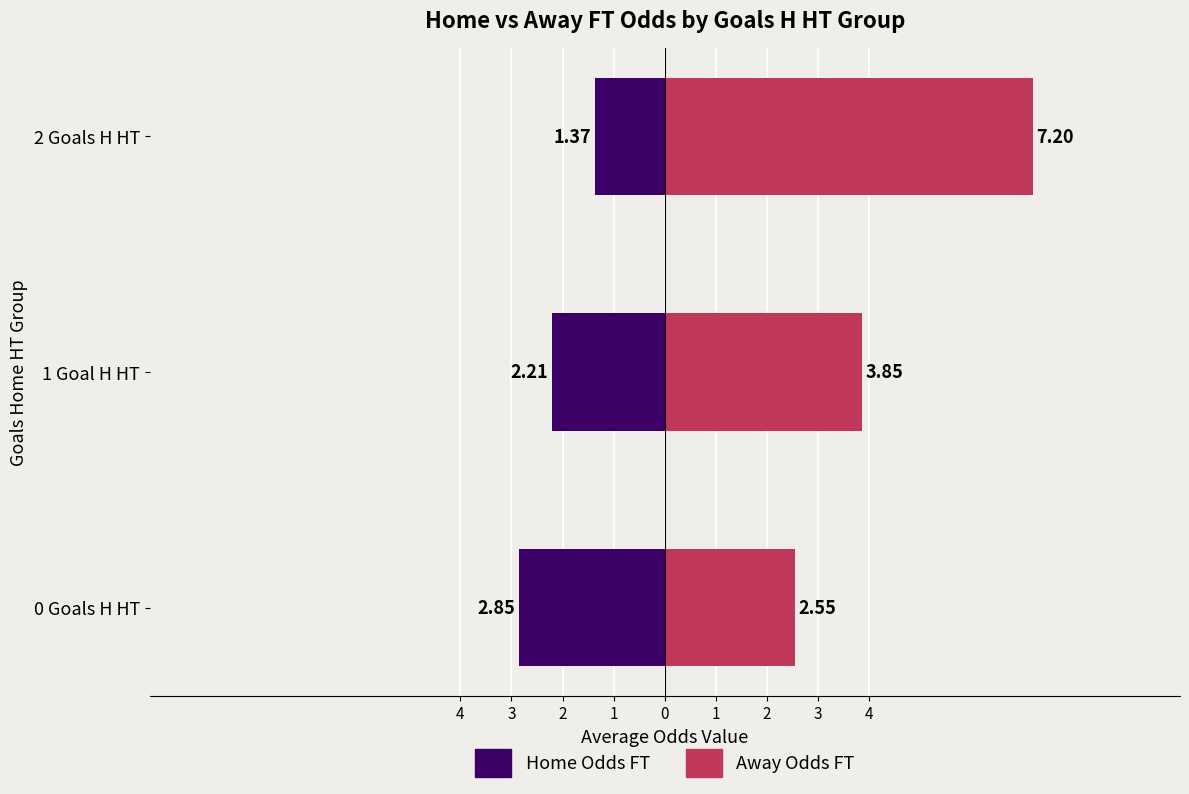

List the series in order of their overall mean, highest first.

Away Odds FT, Home Odds FT